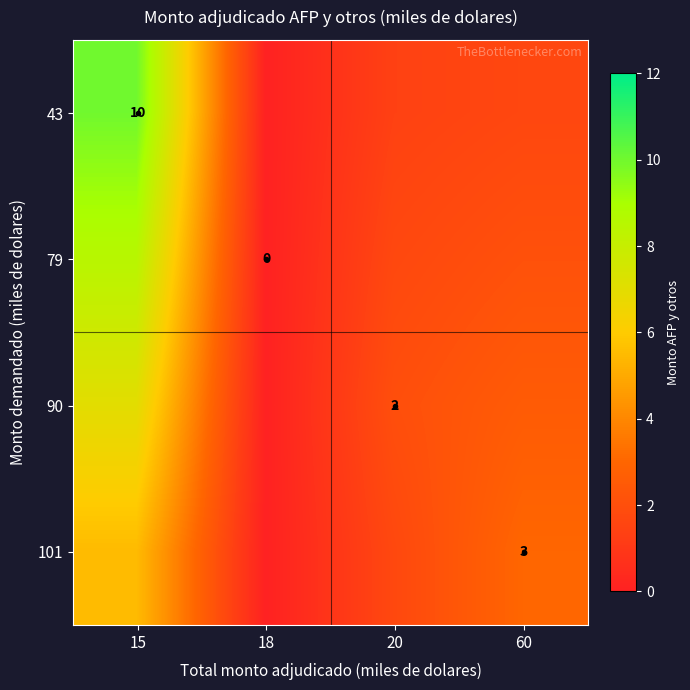

How many distinct data groups are displayed?

4